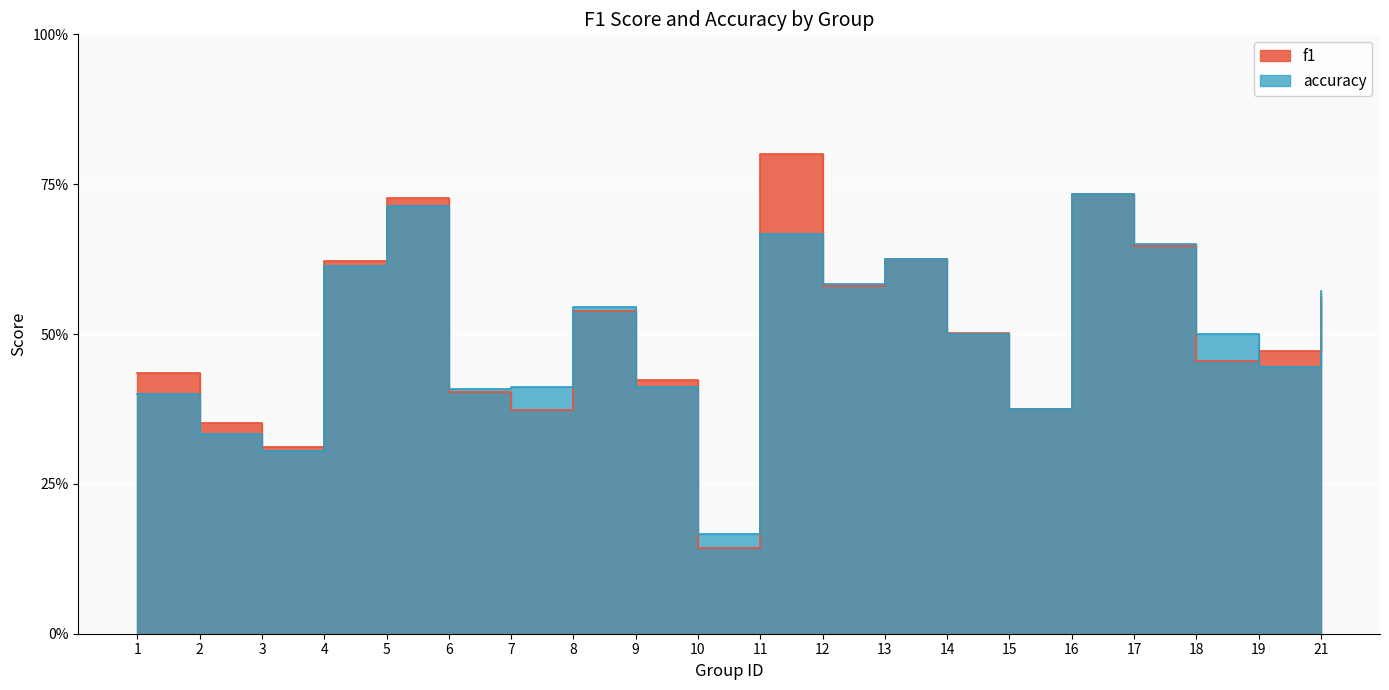

True or false: accuracy has a value of 0.2 at 17.

False